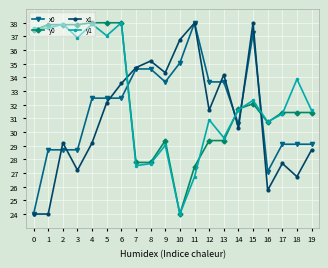

What is the spread (max minus min) of values at 3?

10.7